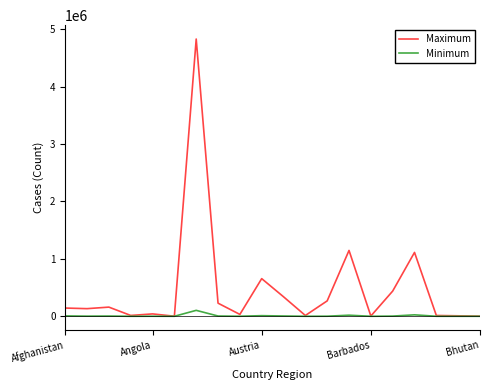

List the series in order of their peak value, highest first.

Maximum, Minimum